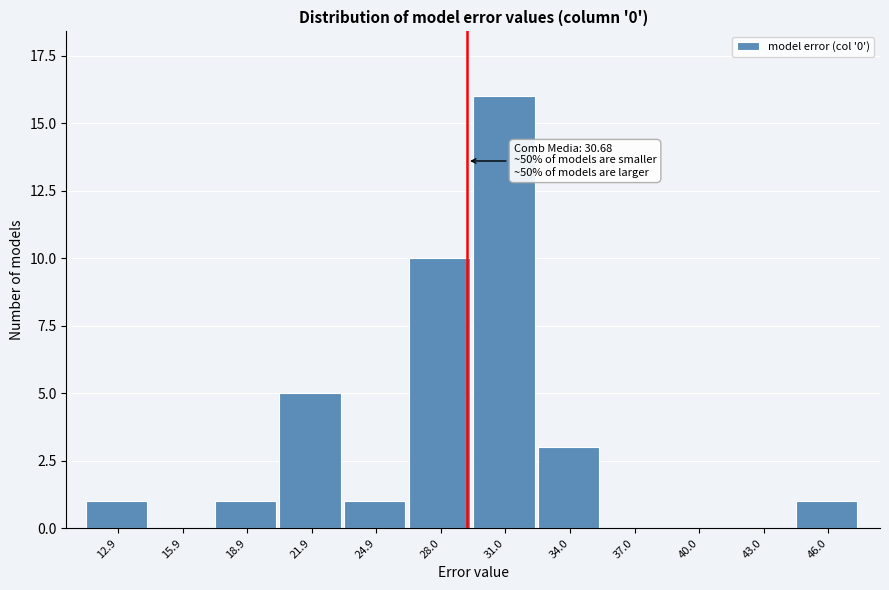

Reading left to right, extract all data points from this chart.

12.9=1	15.9=0	18.9=1	21.9=5	24.9=1	28.0=10	31.0=16	34.0=3	37.0=0	40.0=0	43.0=0	46.0=1